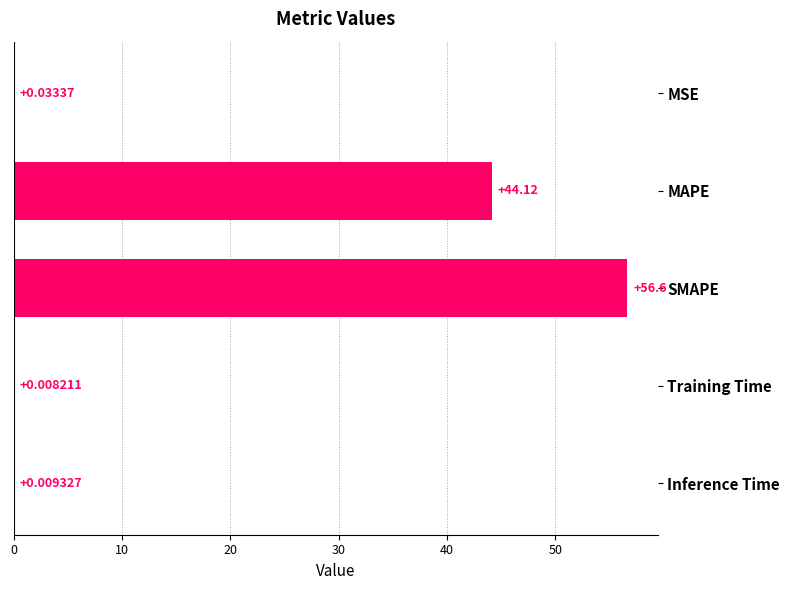

What is the sum of the values at MSE and MAPE?

44.2